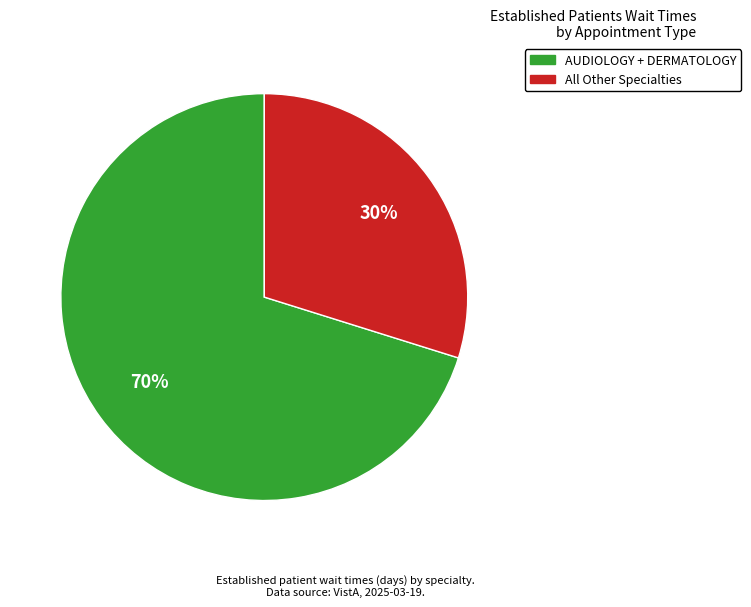

Is there any slice that represents more than half of the pie?

Yes